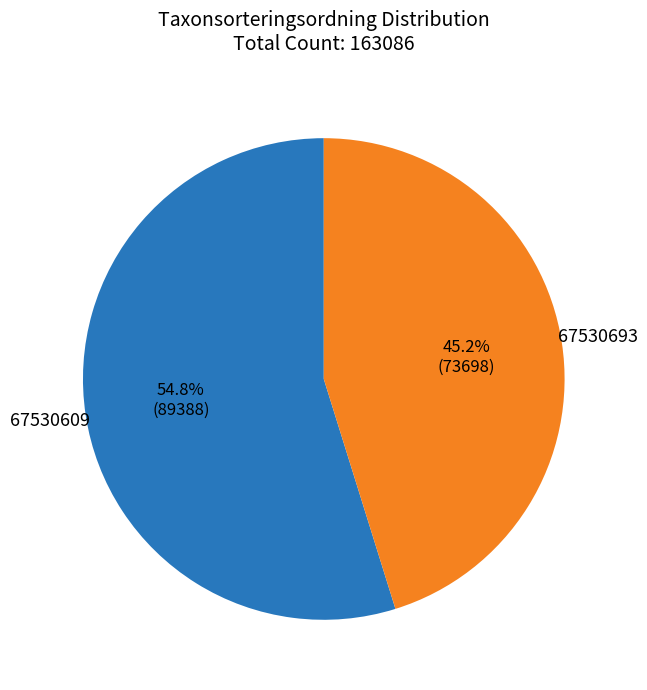

To the nearest percent, what is the average slice percentage?

50%